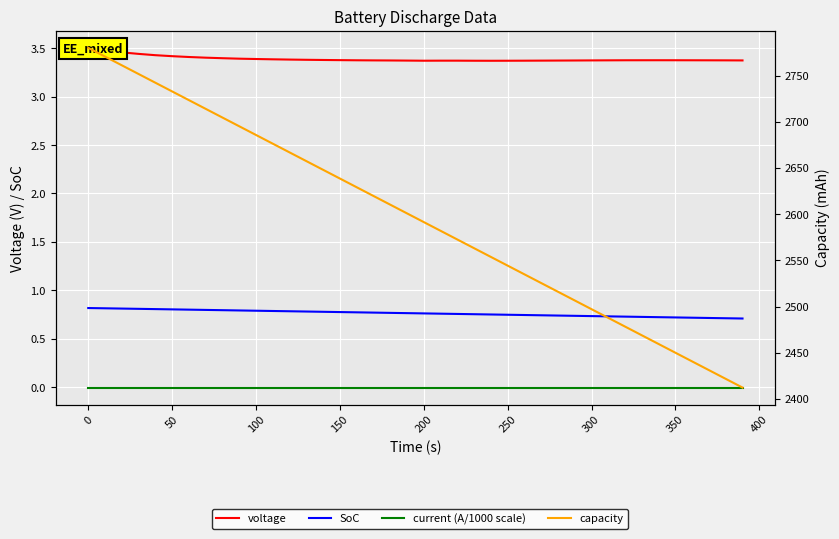

What is the difference between the maximum and second lowest values in the capacity series?

358.3